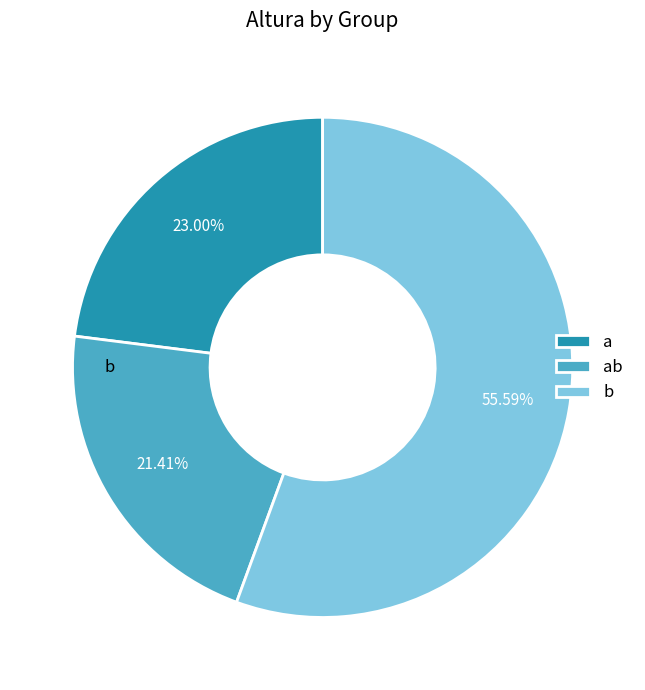

To the nearest percent, what is the combined percentage of ab and a?

44%